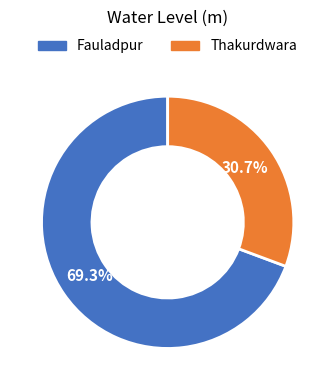

Between Fauladpur and Thakurdwara, which is larger?

Fauladpur